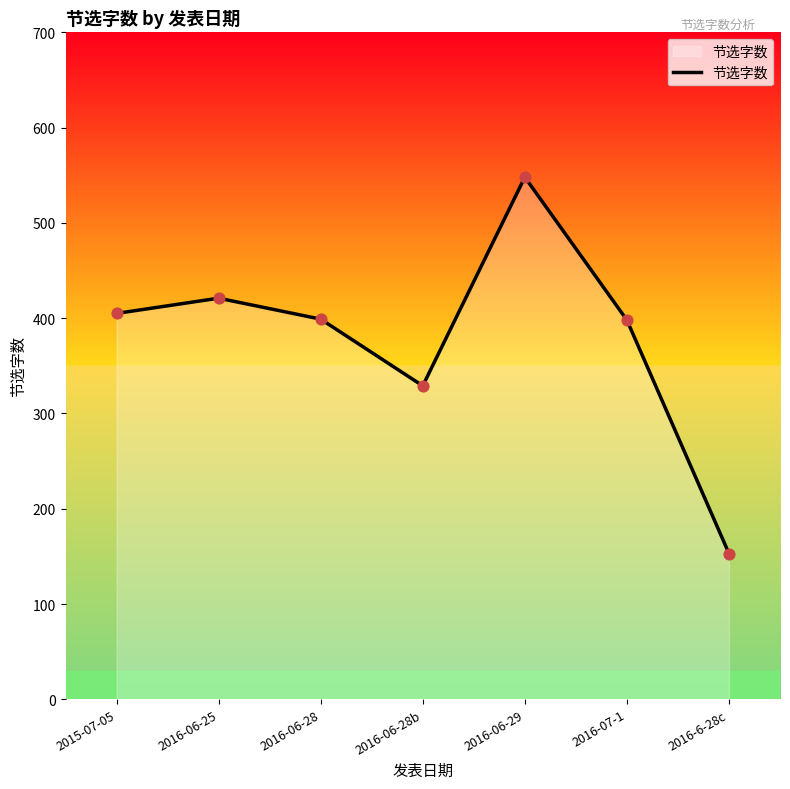

Approximately how many times larger is the value at 2015-07-05 compared to 2016-06-28b?

1.2